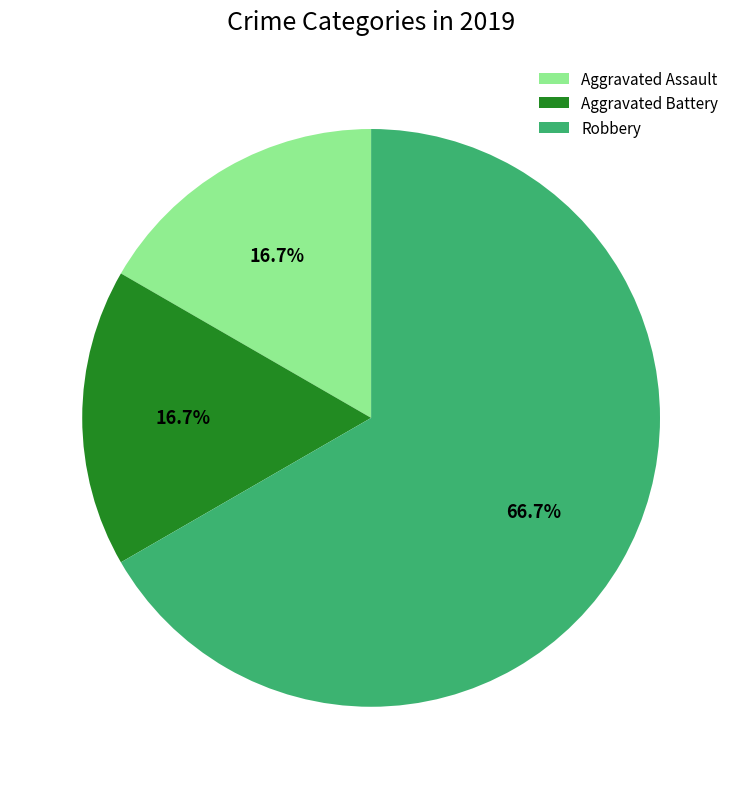

How many segments does this pie chart have?

3